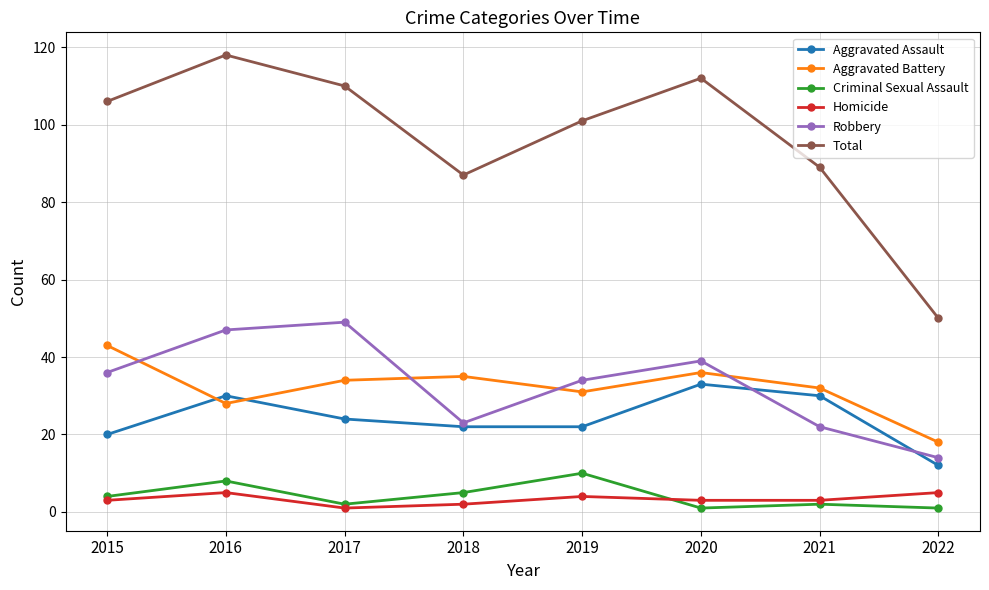

What is the average value of the Criminal Sexual Assault series?

4